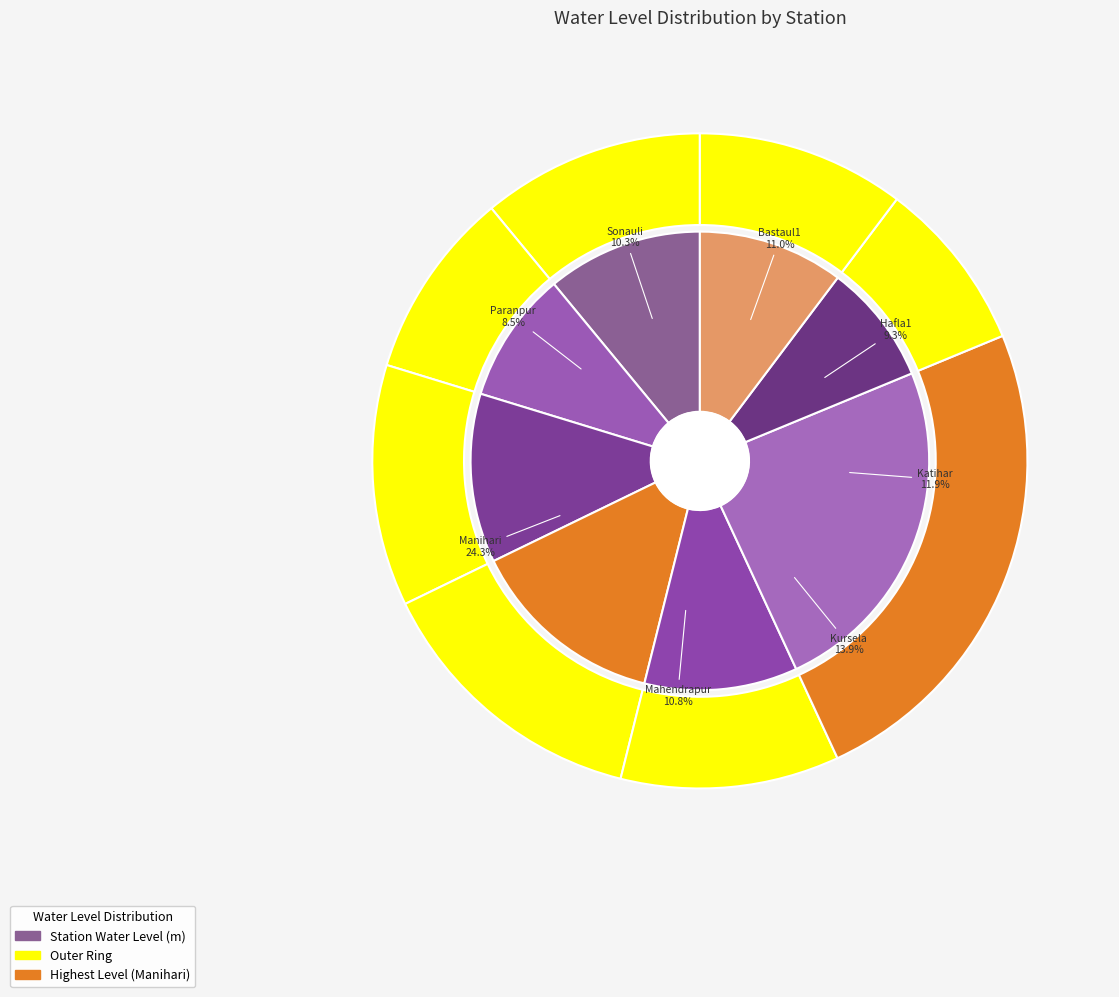

Approximately how many times larger is the value at Mahendrapur compared to Hafla1?

1.2